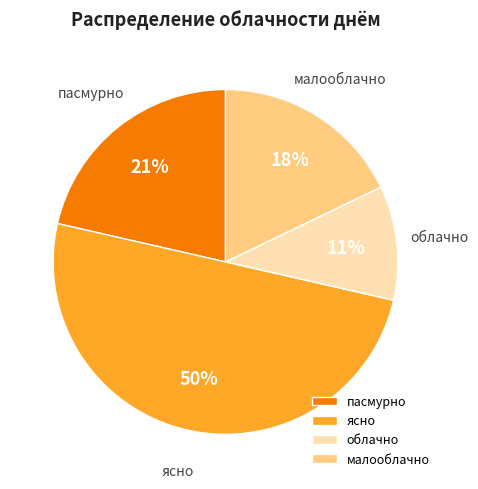

Which category has the smallest portion of the pie?

облачно